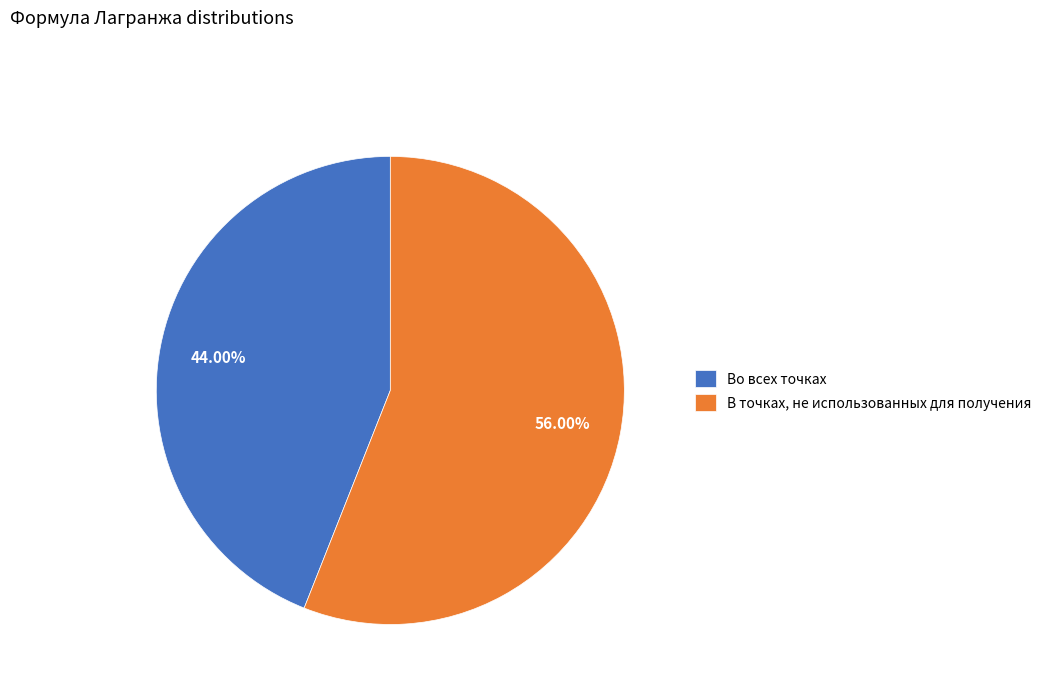

What is the largest slice in the pie chart?

В точках, не использованных для получения